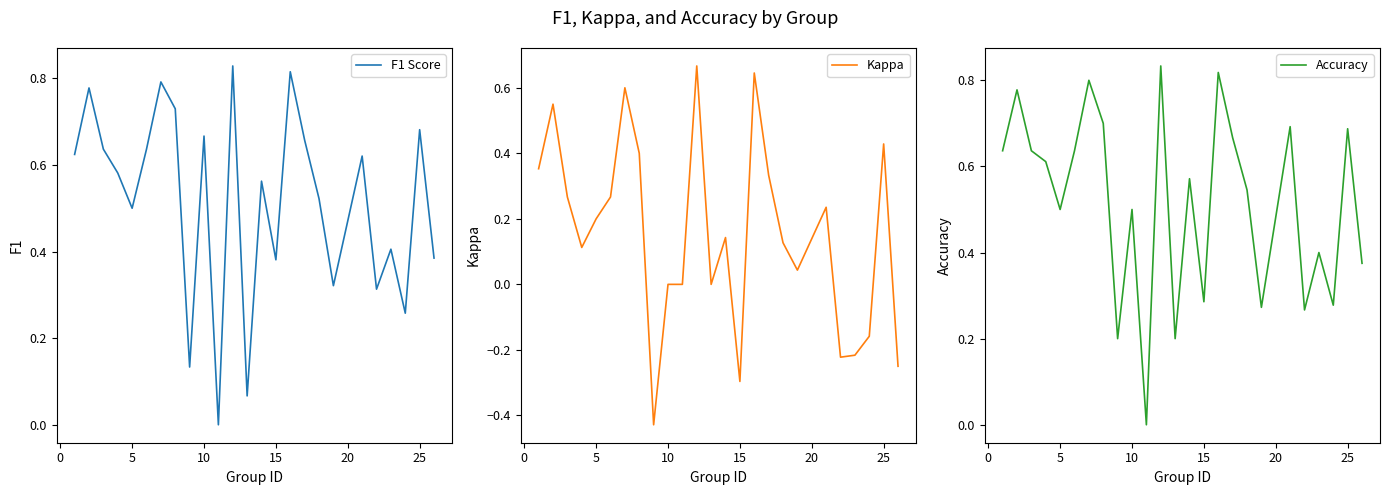

At how many categories does at least one series exceed 0?

24